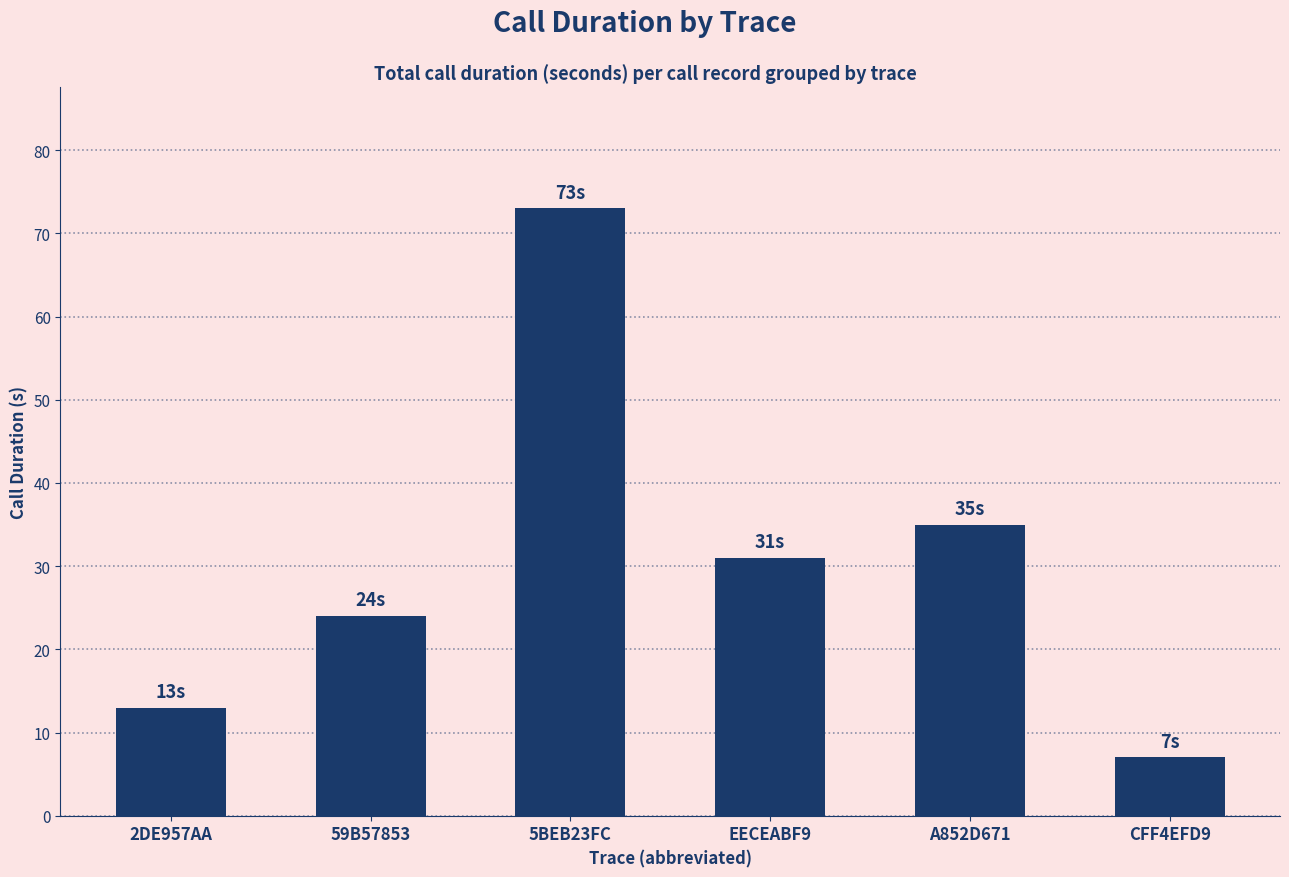

List the labels in order of value, largest first.

5BEB23FC, A852D671, EECEABF9, 59B57853, 2DE957AA, CFF4EFD9